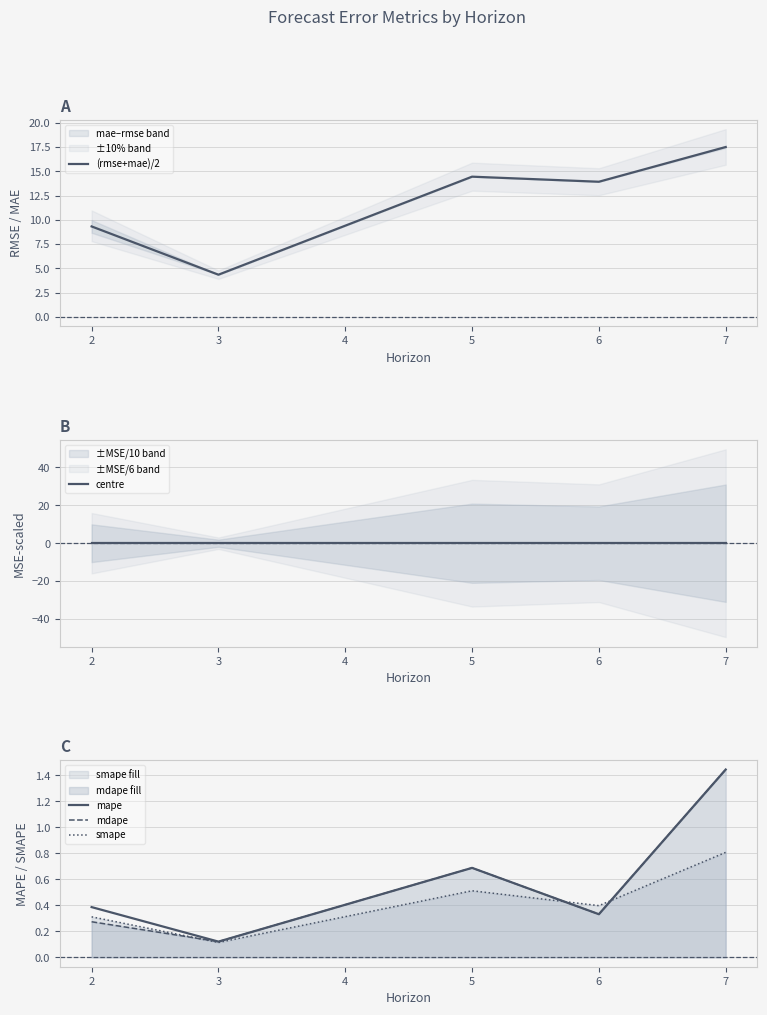

At which label does smape reach its minimum?

3